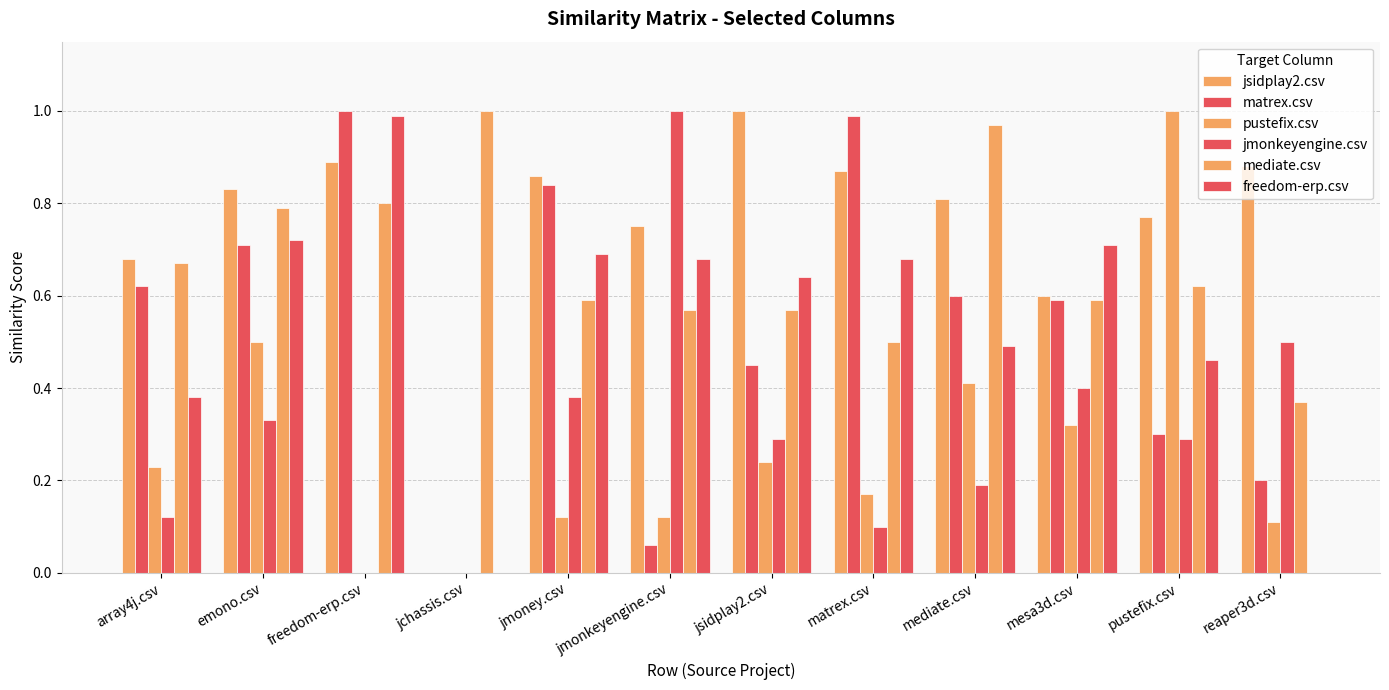

Are the bars horizontal?

No